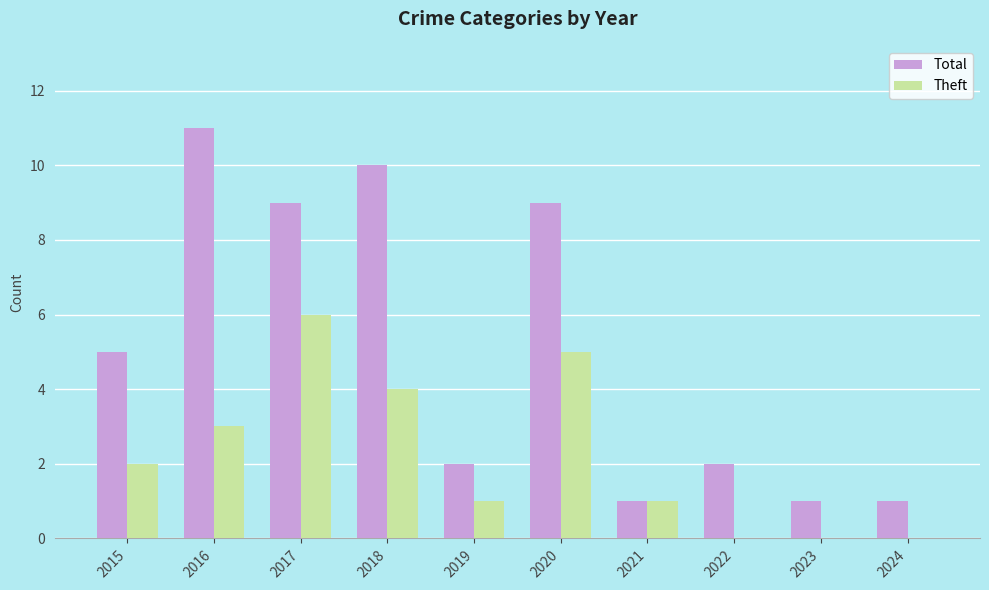

Are the bars horizontal?

No